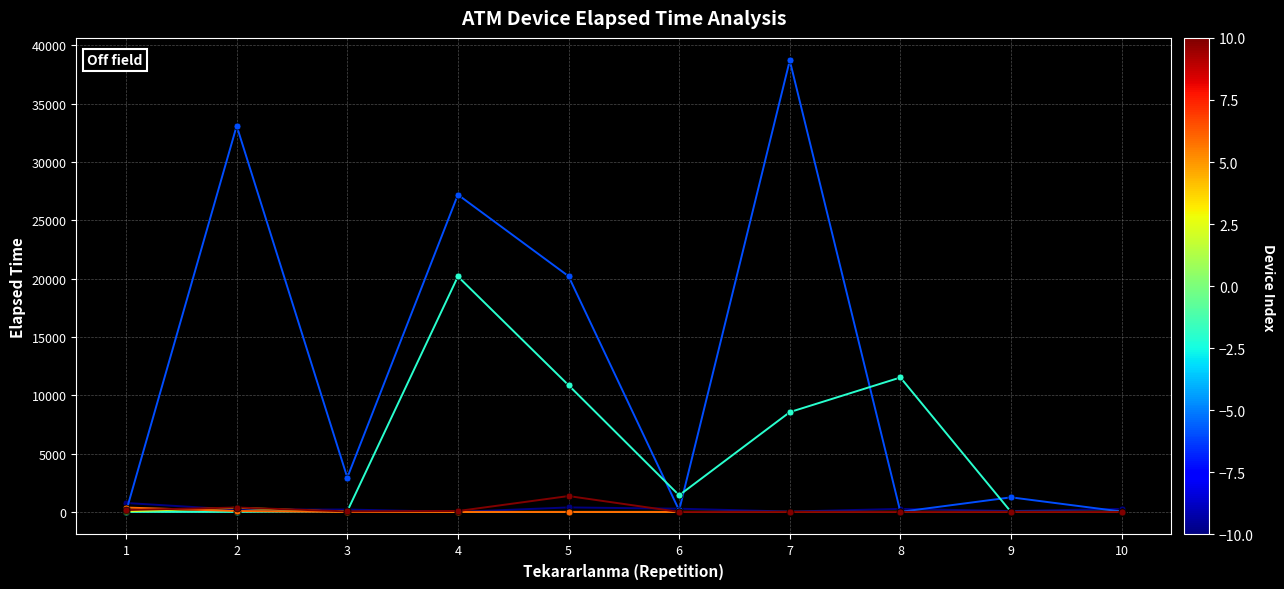

How many distinct data groups are displayed?

6